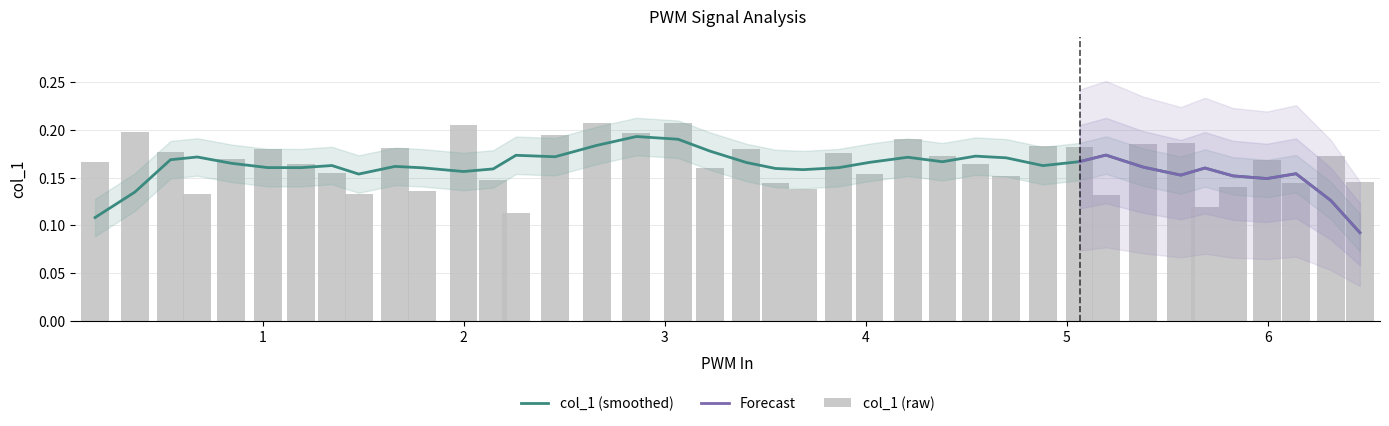

Reading left to right, what are all the values shown in this chart?

0.2	0.2	0.2	0.1	0.2	0.2	0.2	0.2	0.1	0.2	0.1	0.2	0.1	0.1	0.2	0.2	0.2	0.2	0.2	0.2	0.1	0.1	0.2	0.2	0.2	0.2	0.2	0.2	0.2	0.2	0.1	0.2	0.2	0.1	0.1	0.2	0.1	0.2	0.1